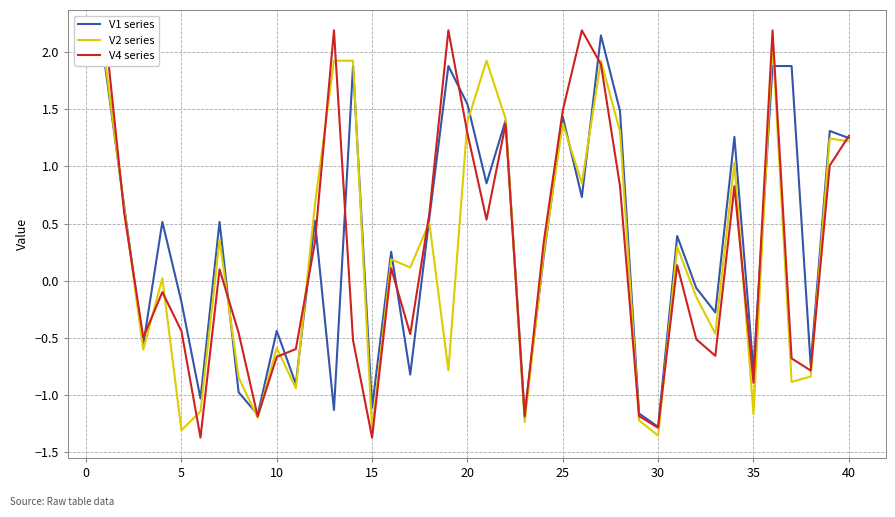

The V2 series series shows 0.0 at 10. True or false?

False